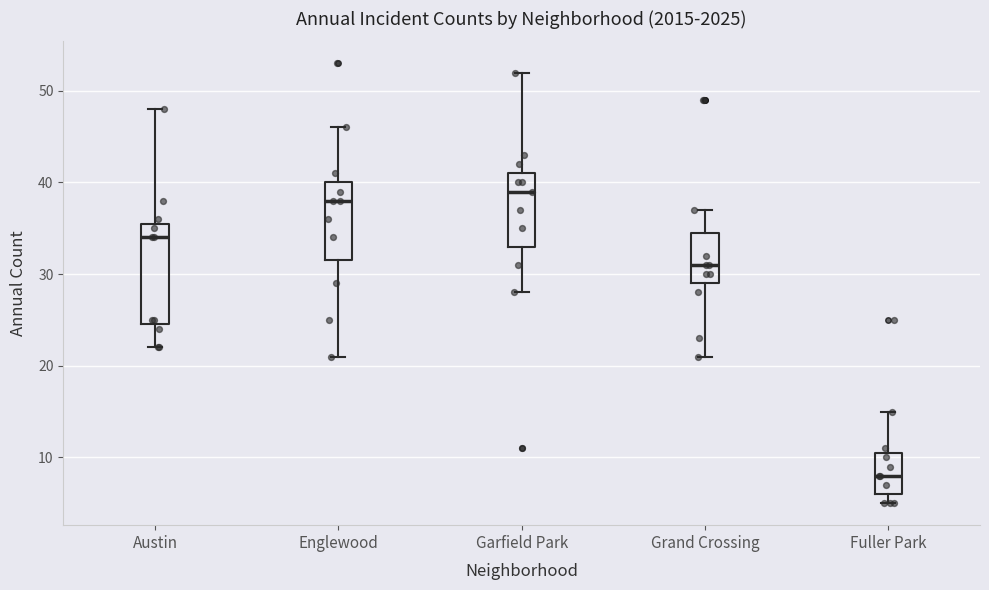

Where is the upper edge of the box for Fuller Park on the y-axis? The values are not printed on the chart, so give them approximately, as read against the axis.

11